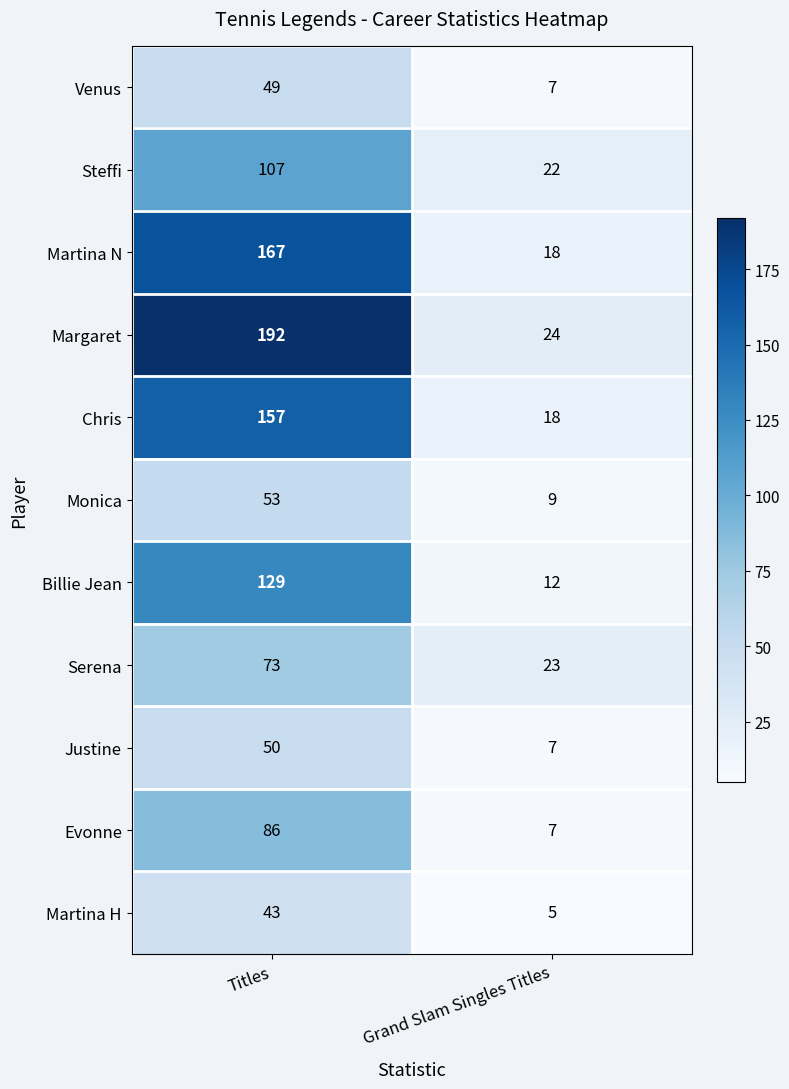

Which category has the lowest value in the Margaret series?

Grand Slam Singles Titles